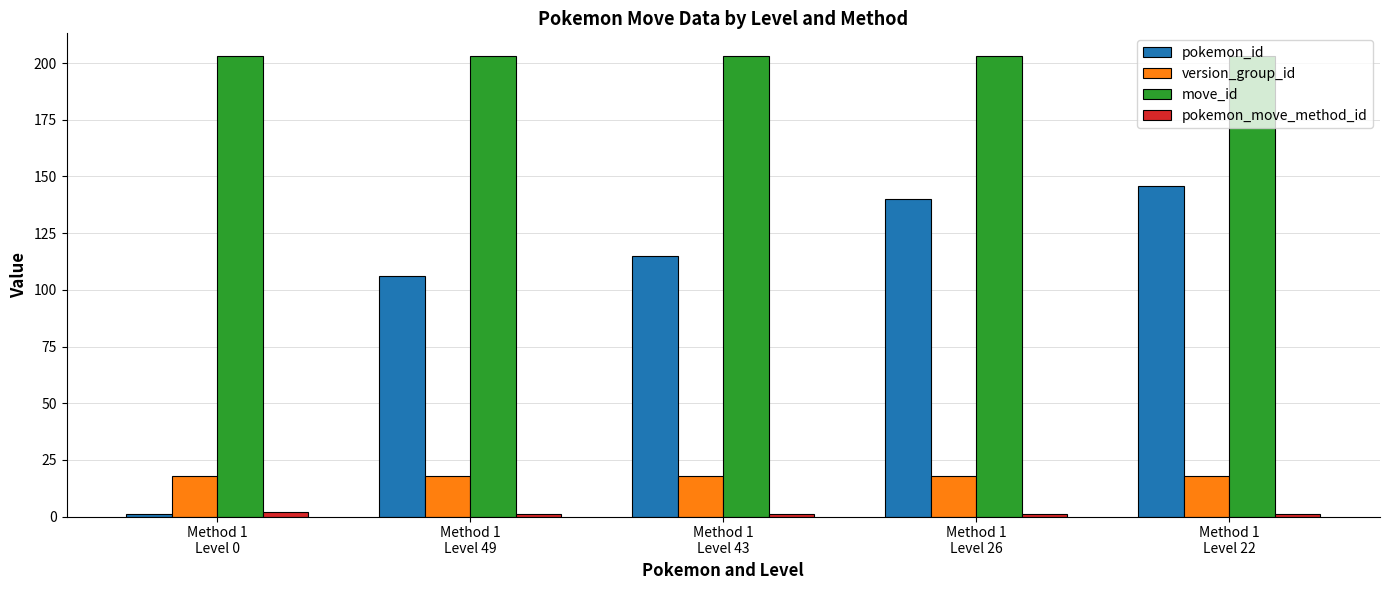

What is the average value of the version_group_id series?

18